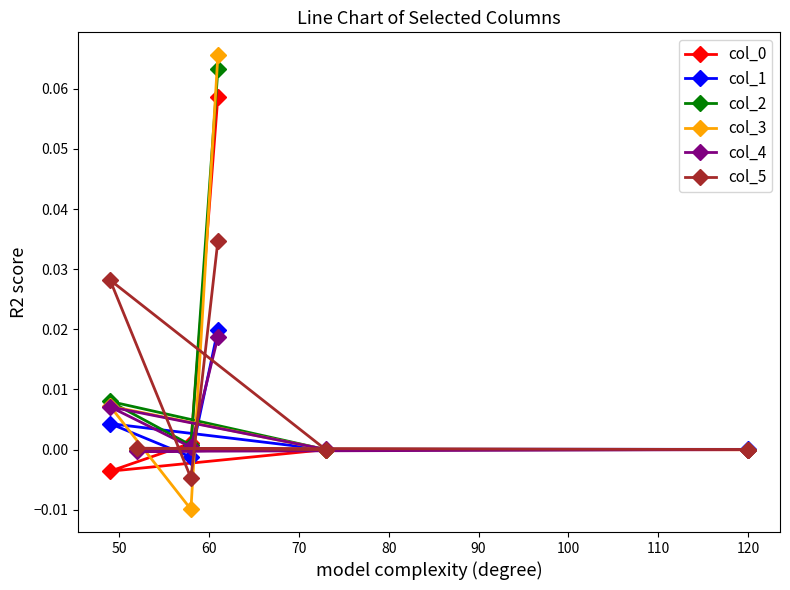

Reading left to right, list all the values displayed in this chart.

col_0: -0.0	0.0	-0.0	-0.0	0.0	0.1
col_1: 0.0	0.0	0.0	0.0	-0.0	0.0
col_2: 0.0	-0.0	-0.0	0.0	0.0	0.1
col_3: -0.0	0.0	-0.0	0.0	-0.0	0.1
col_4: -0.0	-0.0	0.0	0.0	0.0	0.0
col_5: 0.0	0.0	-0.0	0.0	-0.0	0.0